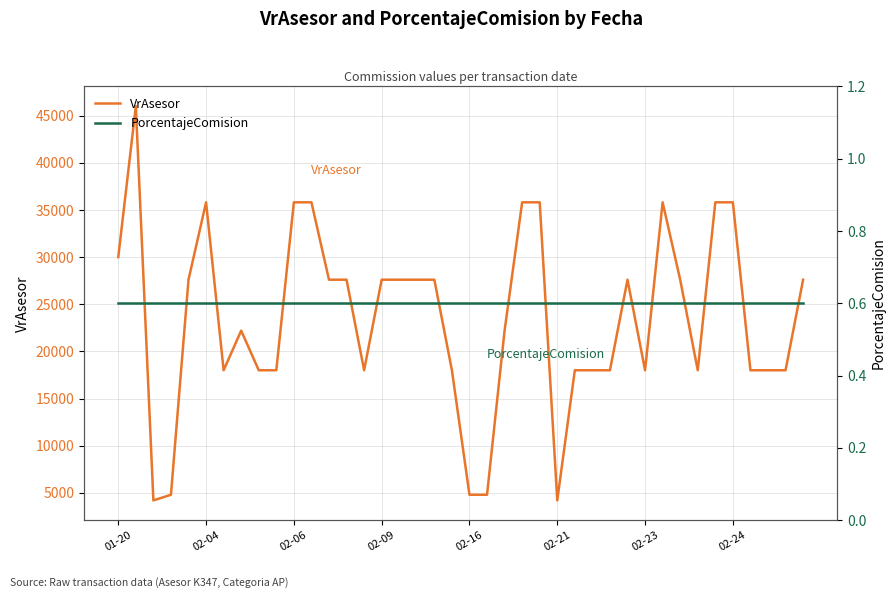

What is the sum of all PorcentajeComision values?

24.0